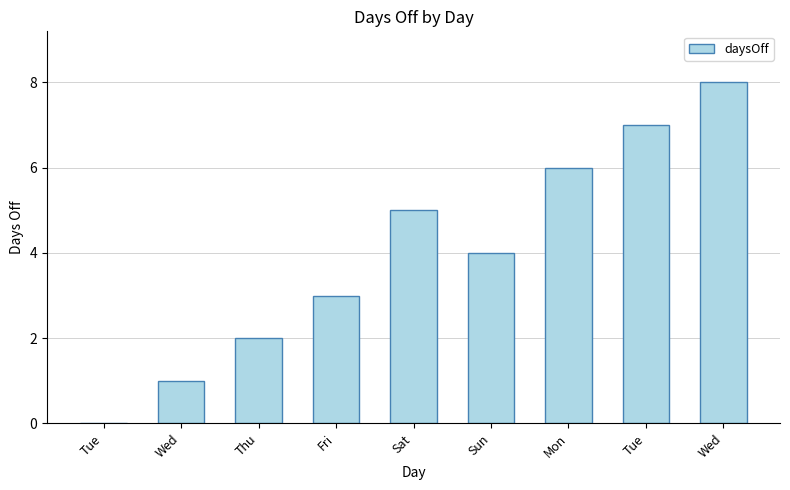

True or false: the data shows 7 at Tue.

True